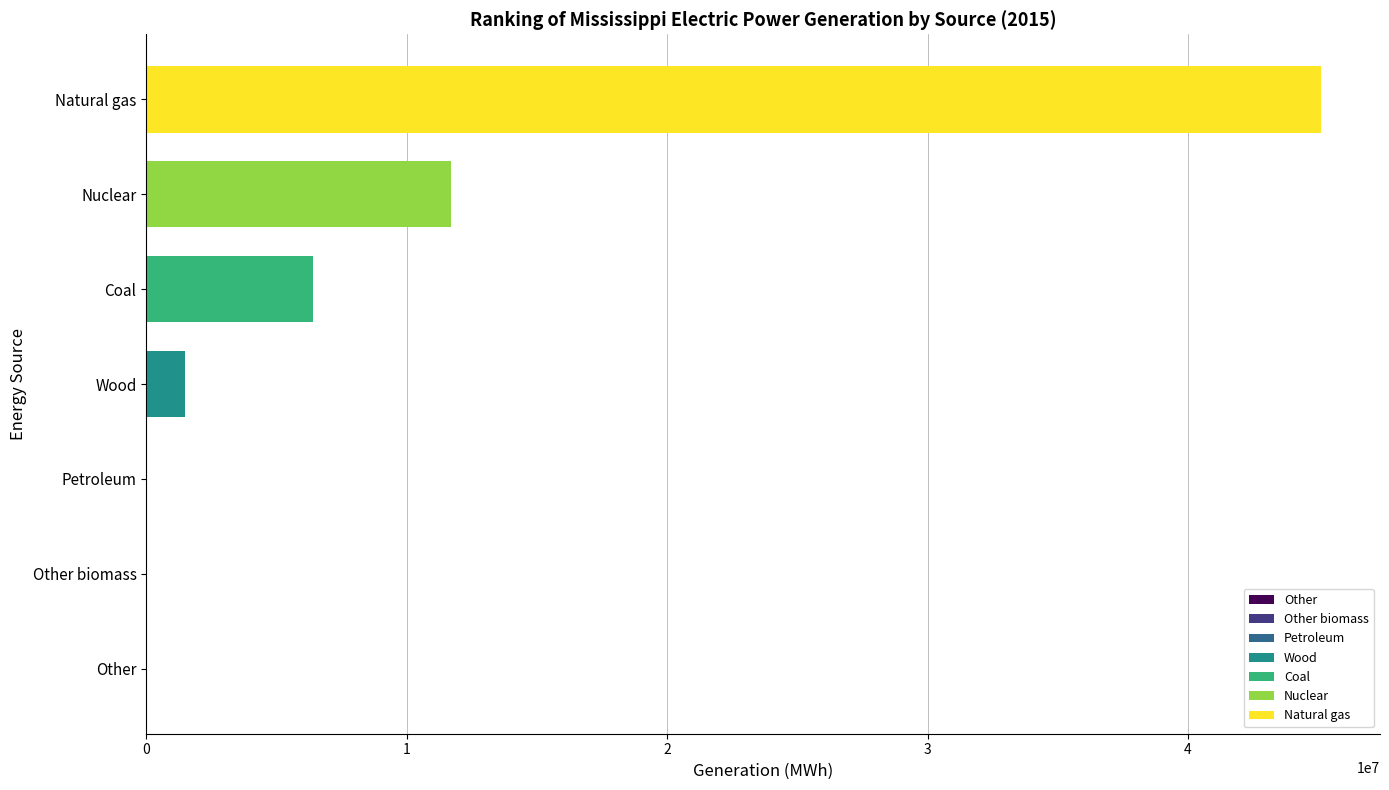

At which label is the value closest to 22561504?

Nuclear